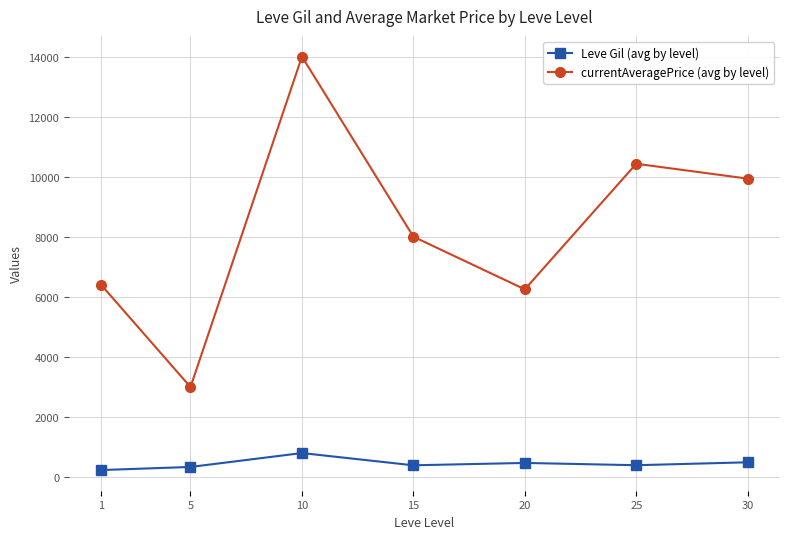

How many data points in Leve Gil (avg by level) are less than 393?

3